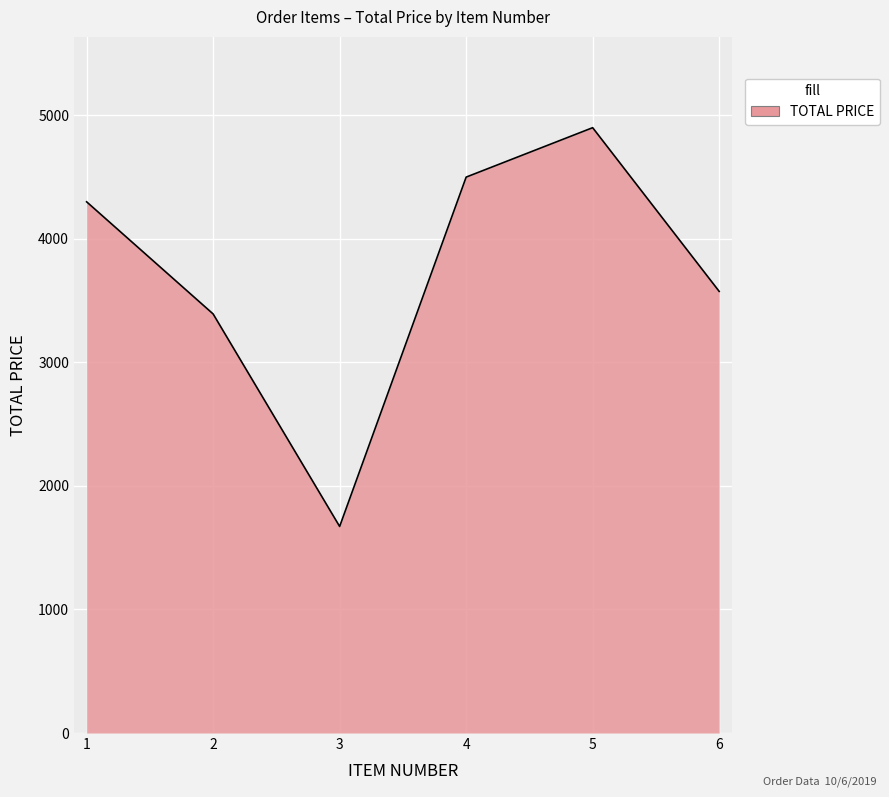

Reading left to right, transcribe all the data shown in this chart.

4300.0	3392.3	1672.1	4500.0	4900.0	3575.0